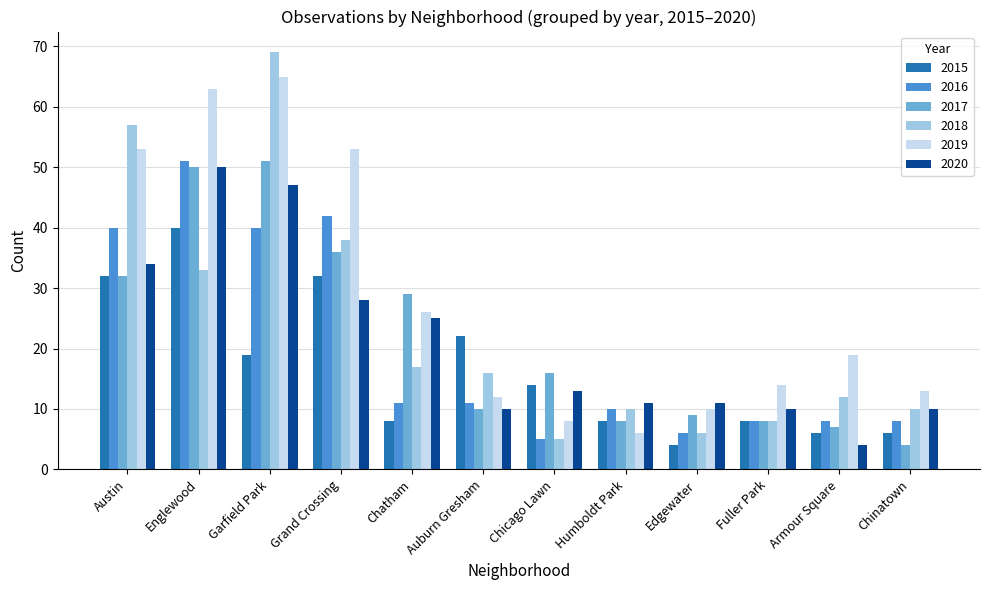

What is the difference between the second highest and second lowest values in the 2020 series?

37